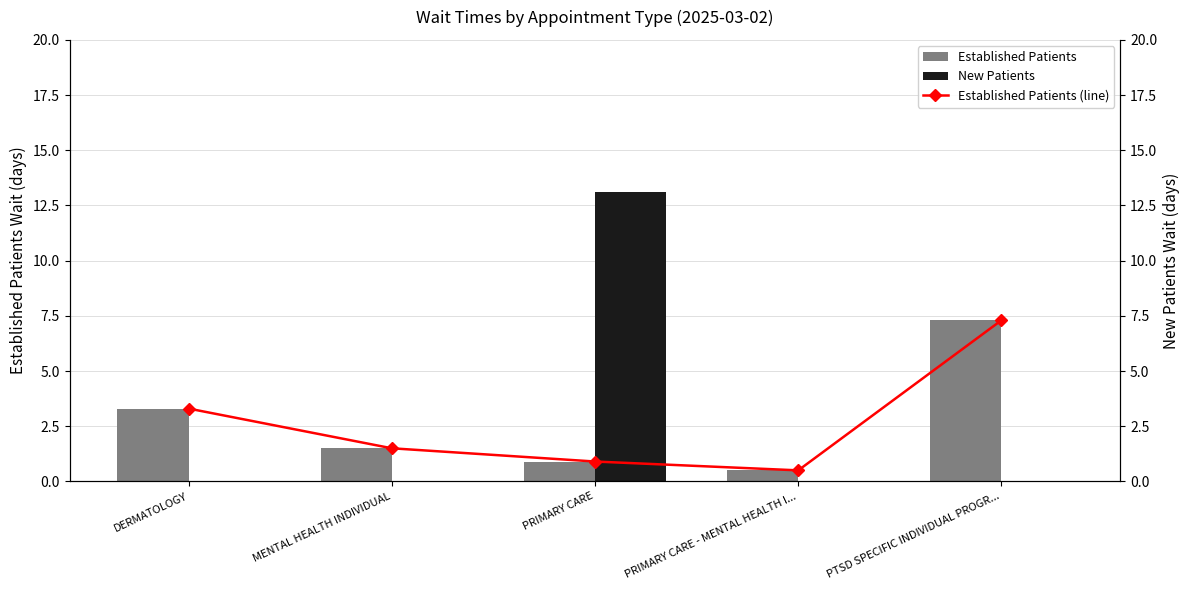

How many series are shown in this chart?

3